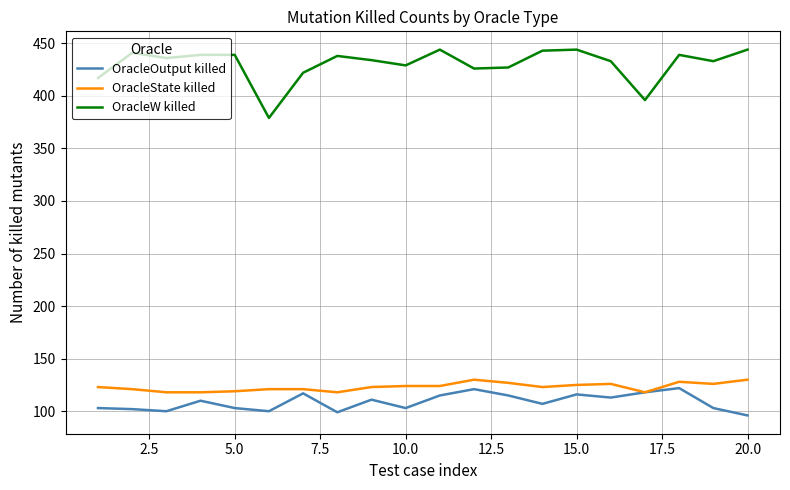

Rank the series by their maximum value, from lowest to highest.

OracleOutput killed, OracleState killed, OracleW killed